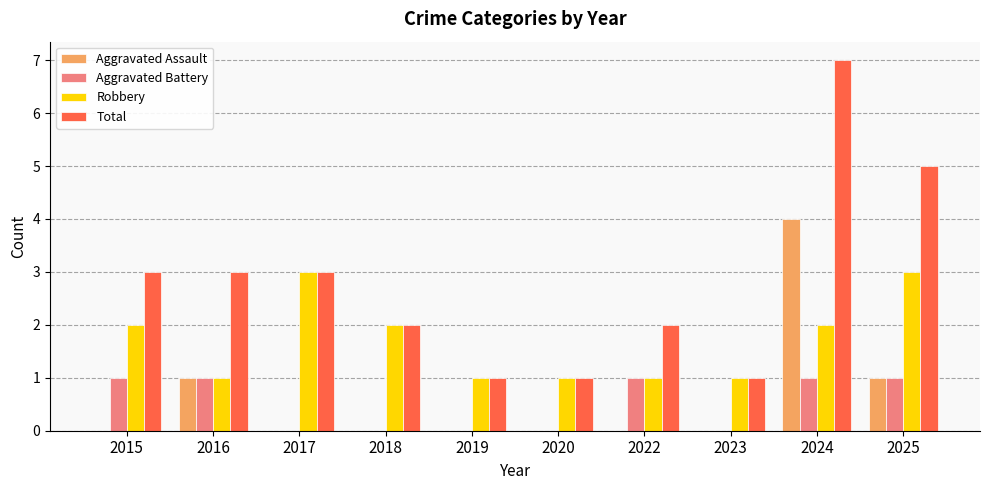

Is it true that Total equals 5 at 2025?

True